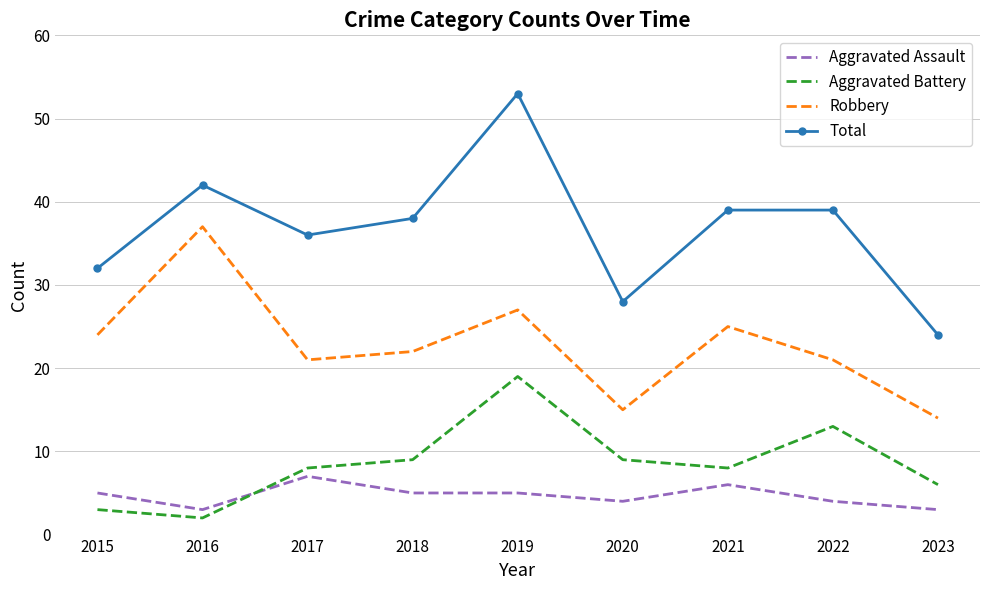

What is the minimum value shown in the chart?

2